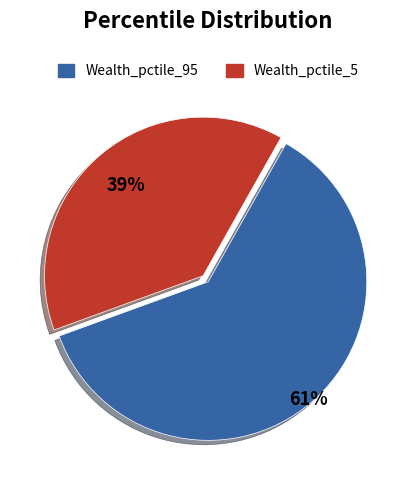

Is there any slice that represents more than half of the pie?

Yes